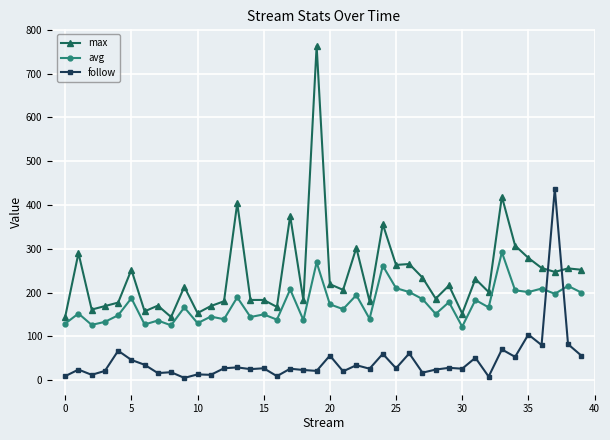

How many lines are shown in the chart?

3